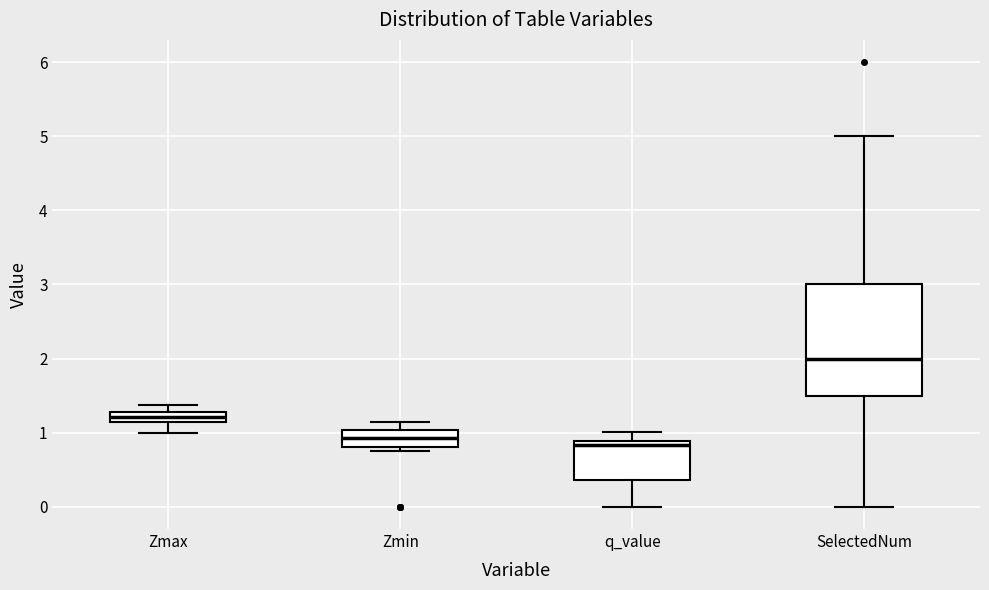

Which box has the highest median line?

SelectedNum